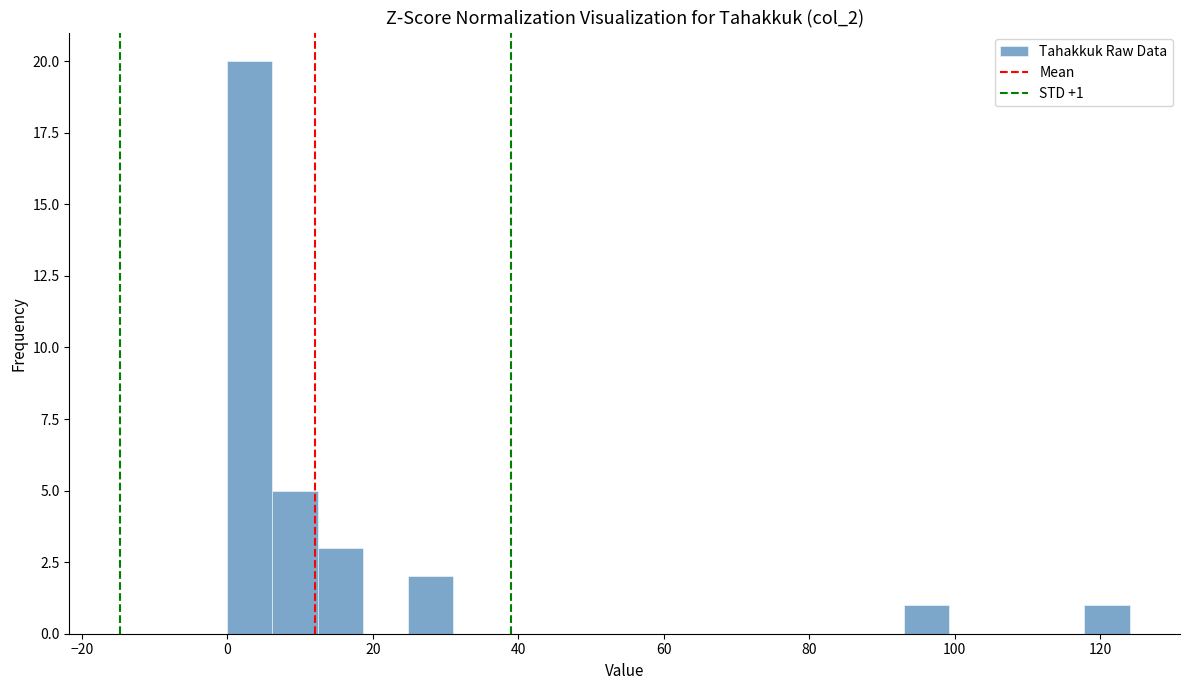

Read against the x-axis, roughly where is the centre of the tallest bar?

4